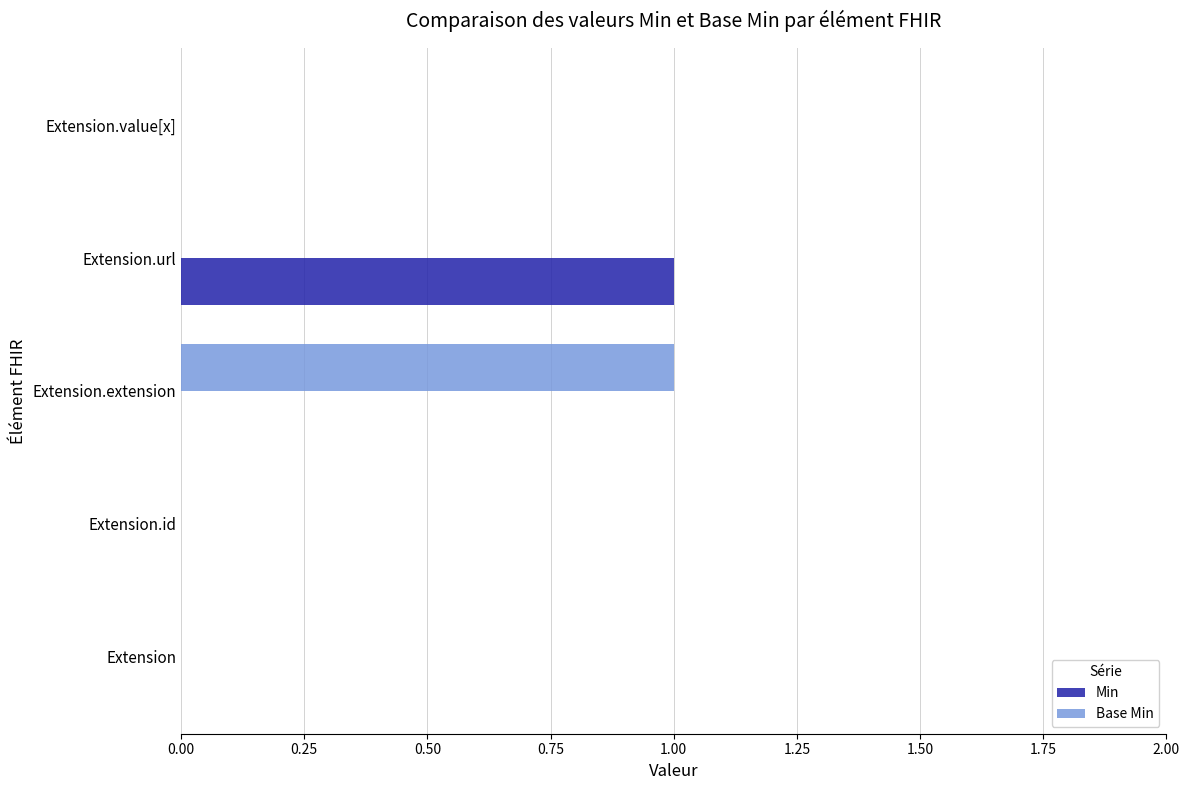

Is it true that Base Min equals 1 at Extension.value[x]?

False